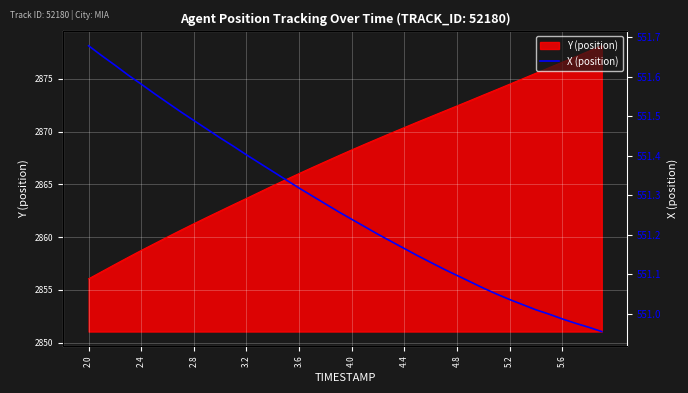

What is the maximum value for Y (position)?

2878.1